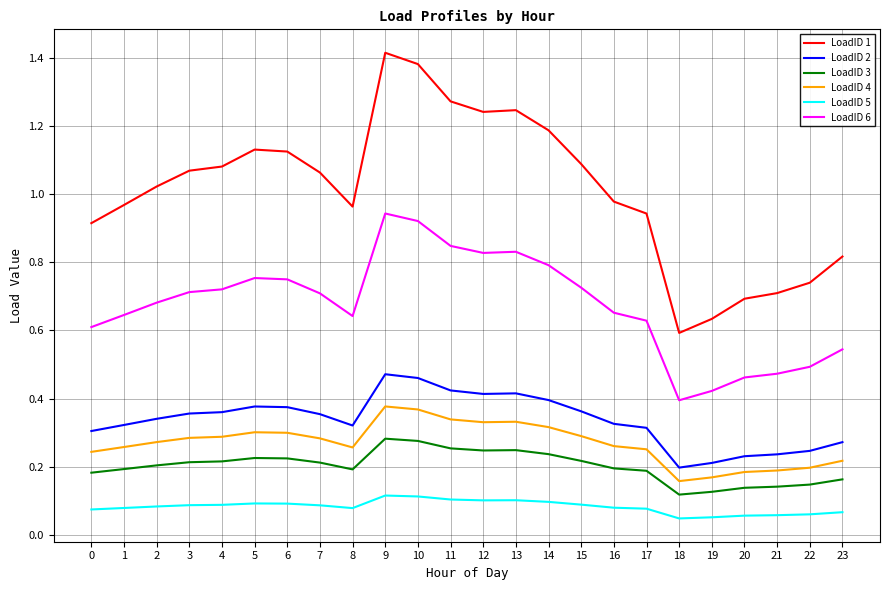

Is it true that LoadID 5 equals 0.2 at 10?

False